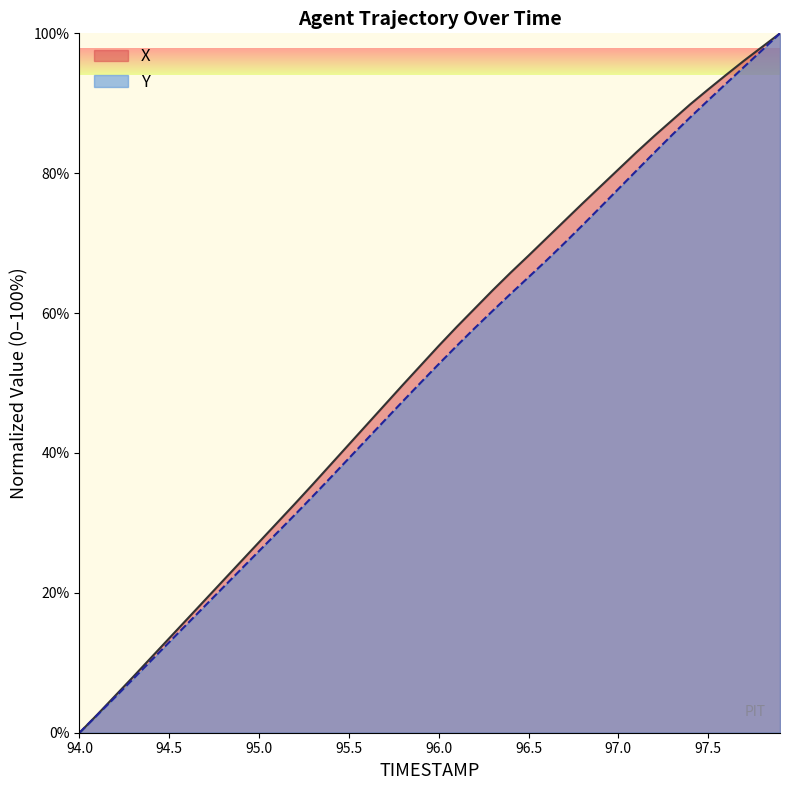

What is the value of the Y point at the 15th from the left?

36.5